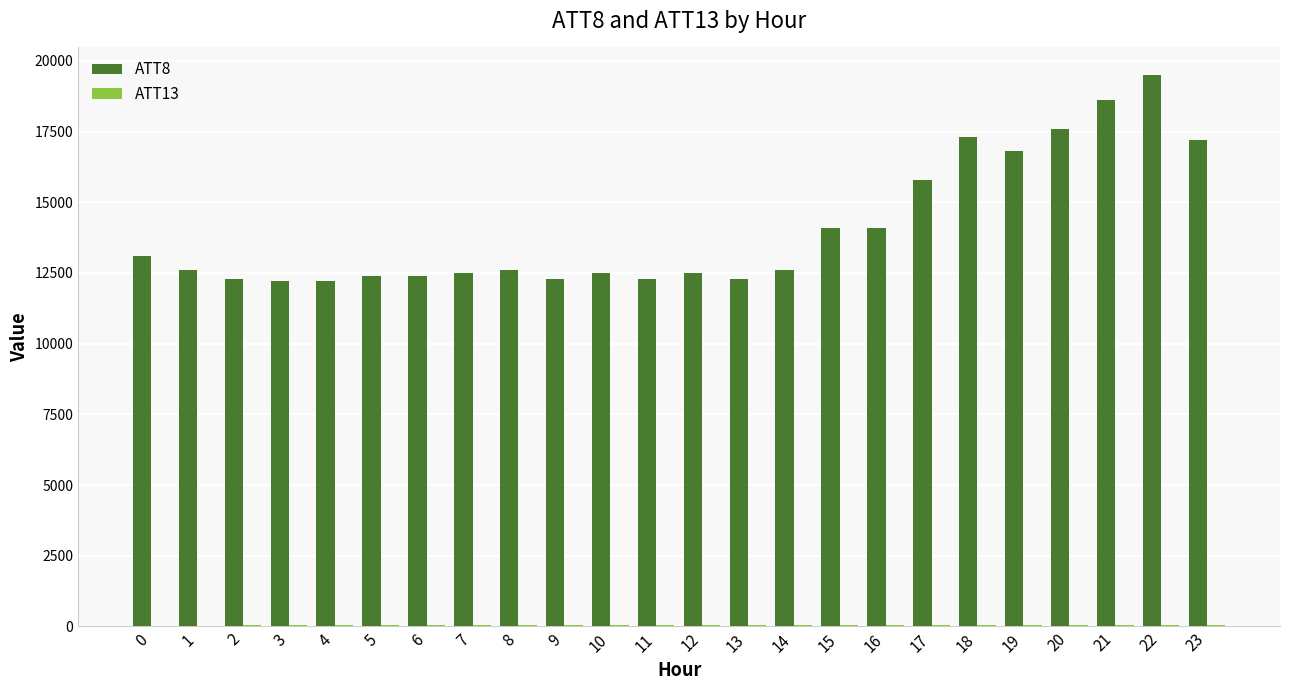

Which series has the largest total across all categories?

ATT8